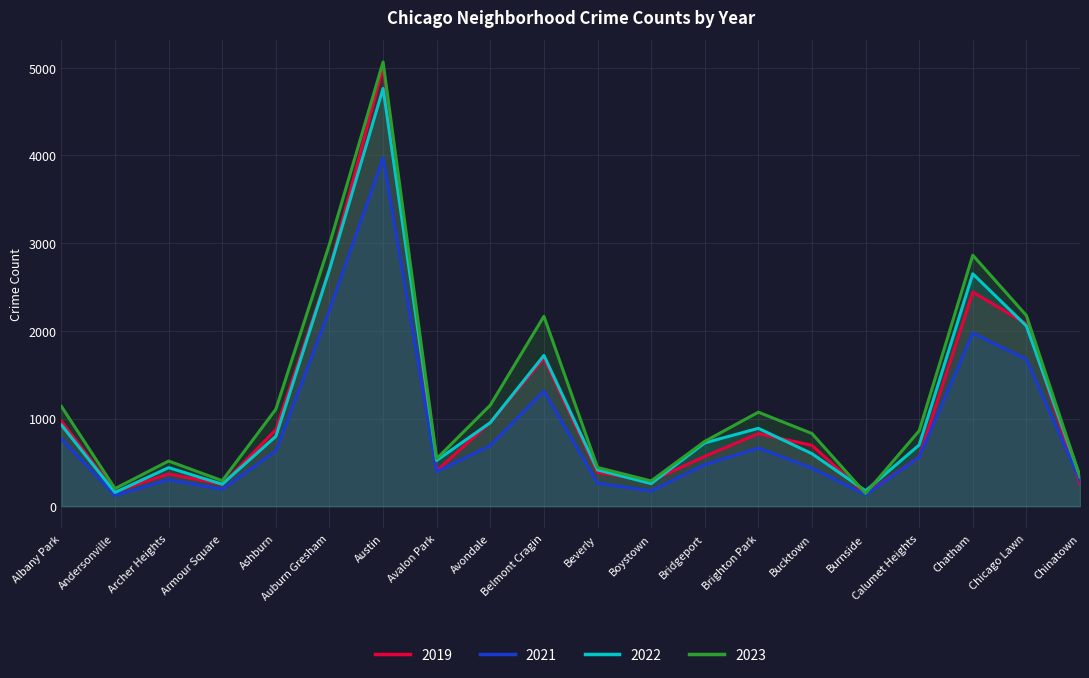

Reading right to left, extract all data points from this chart.

2019: Chinatown=253	Chicago Lawn=2079	Chatham=2441	Calumet Heights=561	Burnside=142	Bucktown=694	Brighton Park=828	Bridgeport=568	Boystown=287	Beverly=385	Belmont Cragin=1687	Avondale=957	Avalon Park=405	Austin=5008	Auburn Gresham=2700	Ashburn=872	Armour Square=249	Archer Heights=368	Andersonville=166	Albany Park=968
2021: Chinatown=293	Chicago Lawn=1675	Chatham=1974	Calumet Heights=559	Burnside=130	Bucktown=435	Brighton Park=663	Bridgeport=474	Boystown=173	Beverly=264	Belmont Cragin=1313	Avondale=692	Avalon Park=395	Austin=3971	Auburn Gresham=2237	Ashburn=630	Armour Square=193	Archer Heights=303	Andersonville=123	Albany Park=767
2022: Chinatown=338	Chicago Lawn=2055	Chatham=2650	Calumet Heights=698	Burnside=175	Bucktown=599	Brighton Park=888	Bridgeport=722	Boystown=258	Beverly=414	Belmont Cragin=1719	Avondale=953	Avalon Park=522	Austin=4763	Auburn Gresham=2698	Ashburn=797	Armour Square=251	Archer Heights=440	Andersonville=157	Albany Park=926
2023: Chinatown=335	Chicago Lawn=2174	Chatham=2862	Calumet Heights=860	Burnside=146	Bucktown=829	Brighton Park=1072	Bridgeport=739	Boystown=288	Beverly=442	Belmont Cragin=2165	Avondale=1152	Avalon Park=542	Austin=5065	Auburn Gresham=2987	Ashburn=1106	Armour Square=291	Archer Heights=515	Andersonville=201	Albany Park=1138